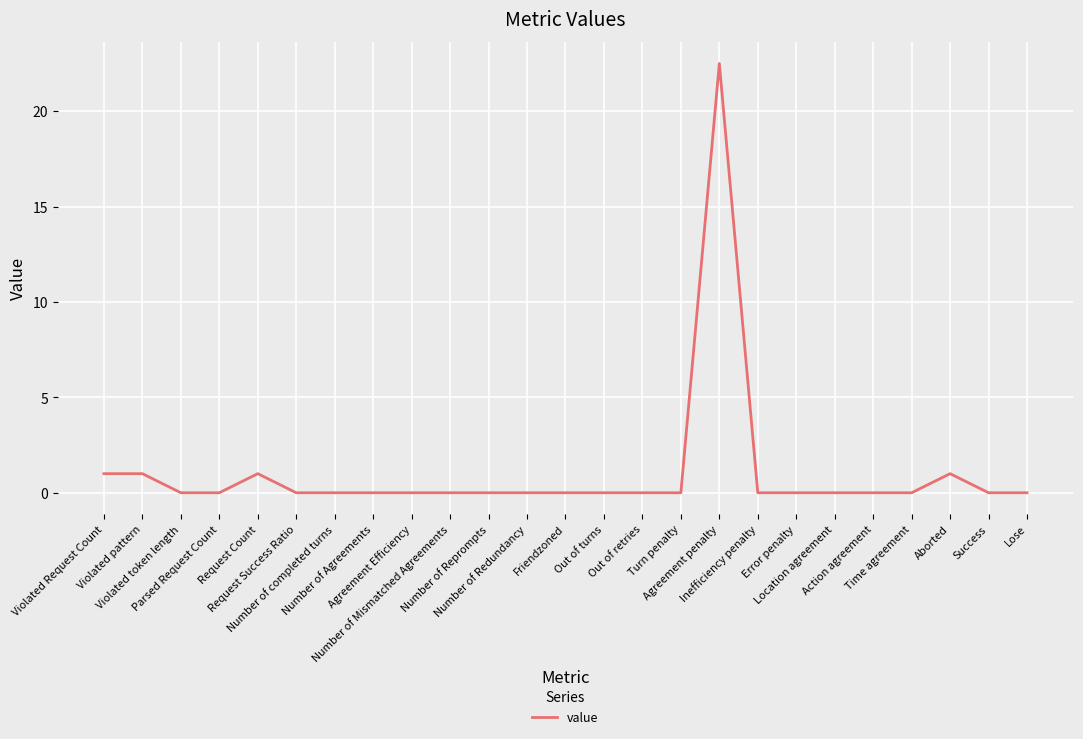

True or false: the data shows 10.8 at Agreement Efficiency.

False